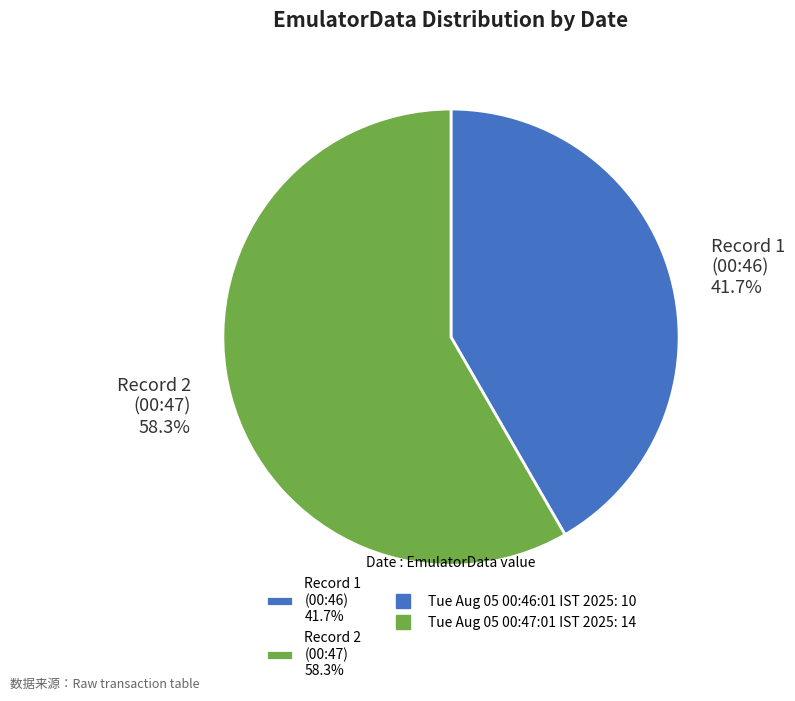

Count the number of slices in the pie.

2